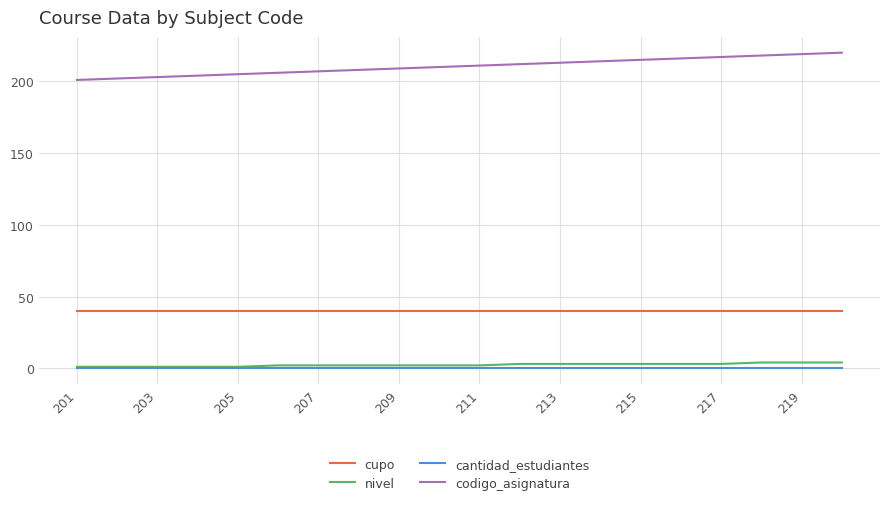

Which series has the largest total across all categories?

codigo_asignatura